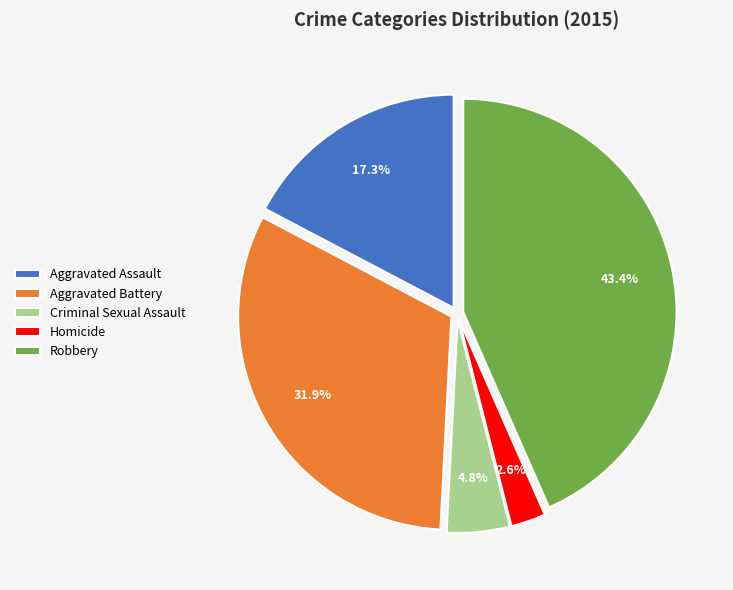

Does any single category account for the majority?

No